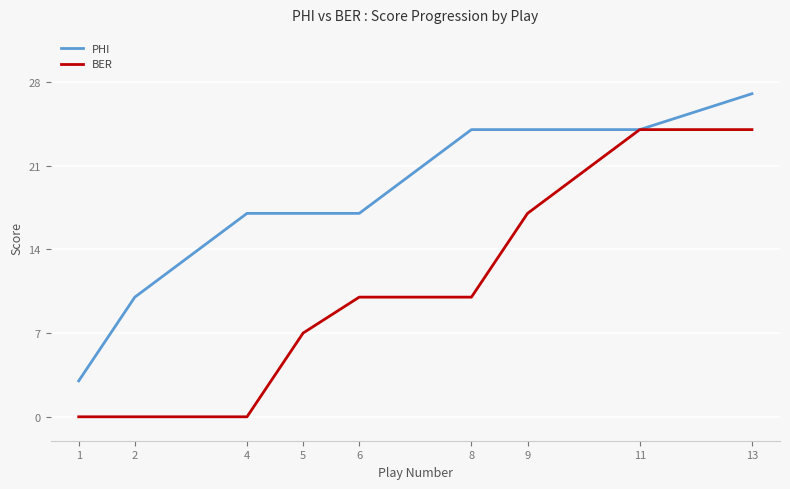

Does the chart have visible grid lines?

Yes